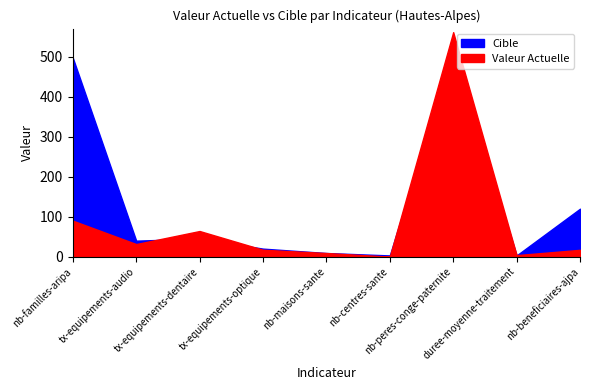

Between nb-familles-aripa and nb-centres-sante, which is larger?

nb-familles-aripa